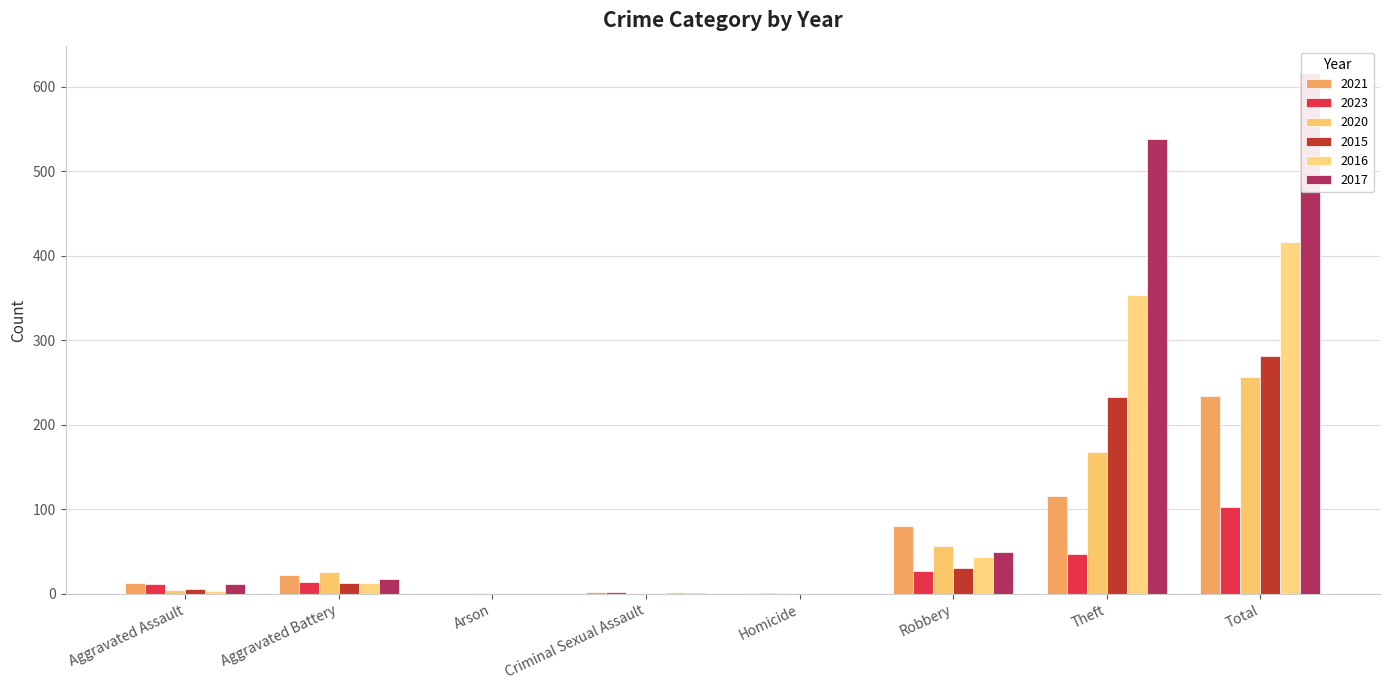

Reading left to right, list all the values displayed in this chart.

2021: Aggravated Assault=13	Aggravated Battery=22	Arson=0	Criminal Sexual Assault=2	Homicide=1	Robbery=80	Theft=116	Total=234
2023: Aggravated Assault=12	Aggravated Battery=14	Arson=0	Criminal Sexual Assault=2	Homicide=1	Robbery=27	Theft=47	Total=103
2020: Aggravated Assault=4	Aggravated Battery=26	Arson=1	Criminal Sexual Assault=0	Homicide=1	Robbery=57	Theft=168	Total=257
2015: Aggravated Assault=6	Aggravated Battery=13	Arson=0	Criminal Sexual Assault=0	Homicide=0	Robbery=30	Theft=233	Total=282
2016: Aggravated Assault=3	Aggravated Battery=13	Arson=0	Criminal Sexual Assault=2	Homicide=0	Robbery=44	Theft=354	Total=416
2017: Aggravated Assault=12	Aggravated Battery=17	Arson=0	Criminal Sexual Assault=1	Homicide=0	Robbery=49	Theft=538	Total=617